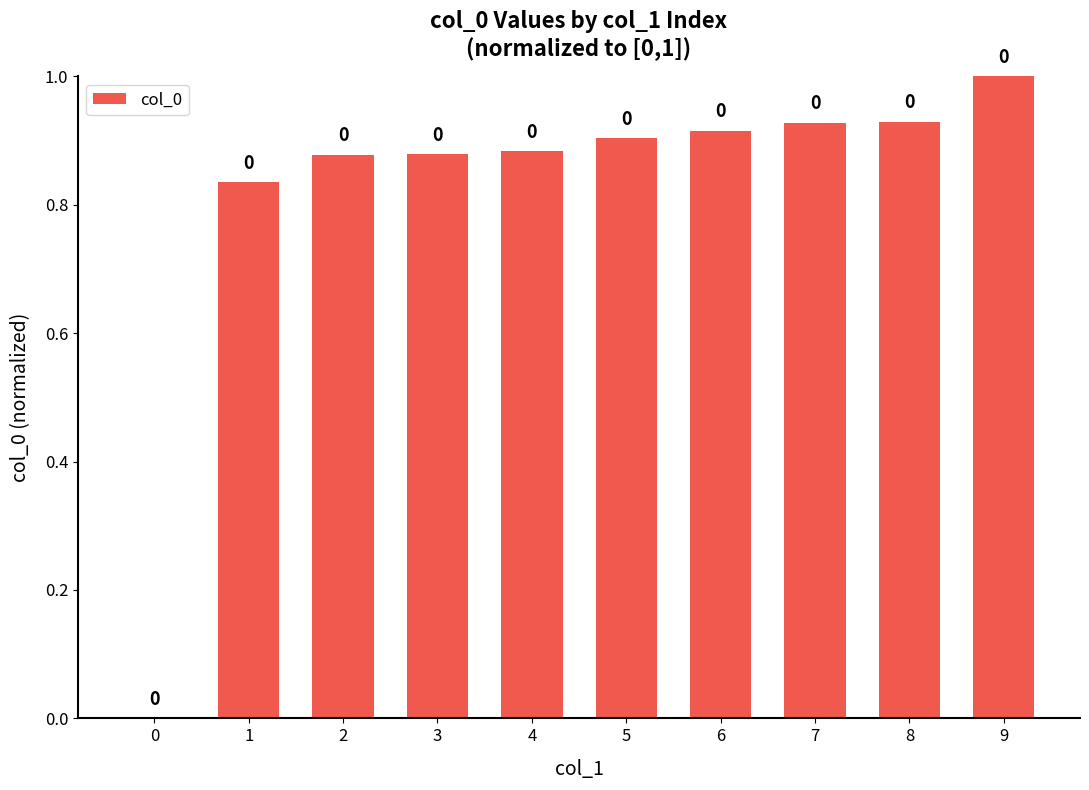

Which label corresponds to the largest value in the chart?

9